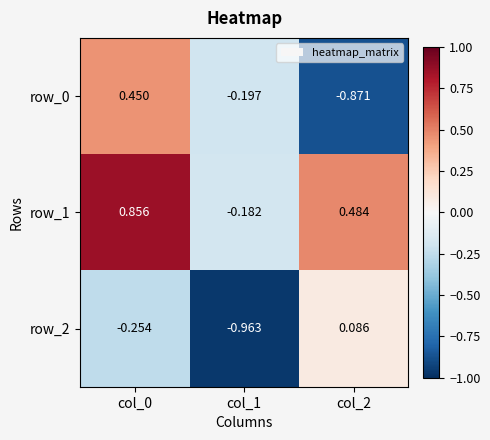

How many values in the row_2 series are below 0?

2